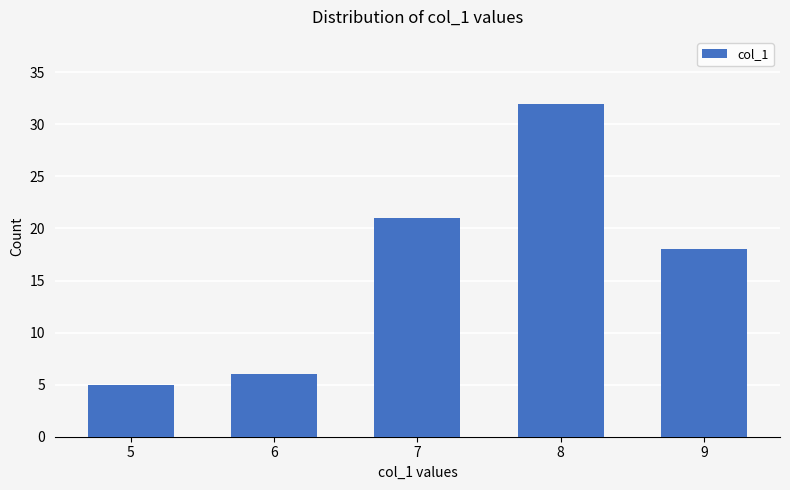

List the labels in order of value, smallest first.

5, 6, 9, 7, 8